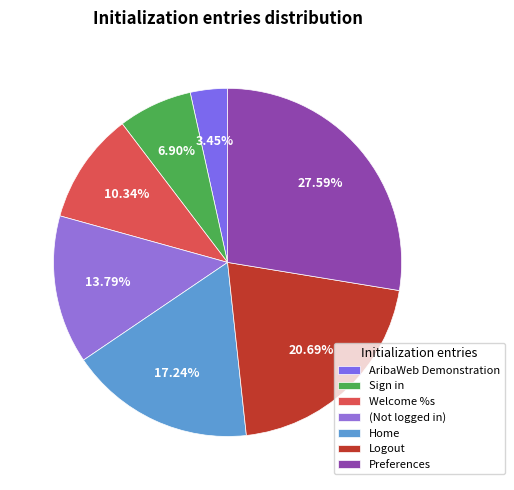

Between Preferences and AribaWeb Demonstration, which is larger?

Preferences